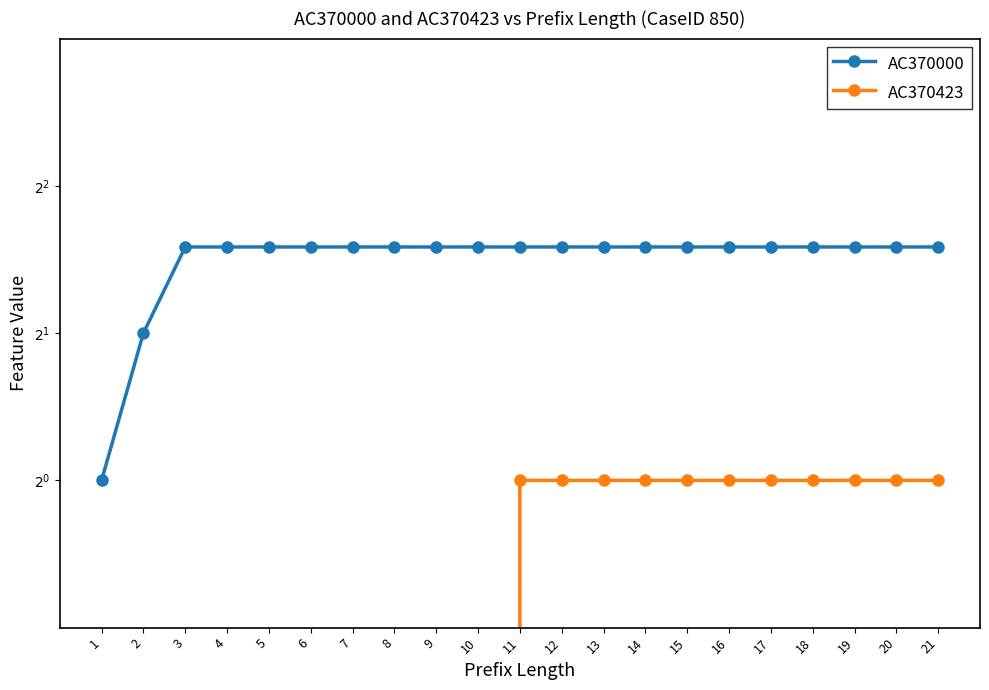

True or false: AC370000 and AC370423 cross at least once.

False